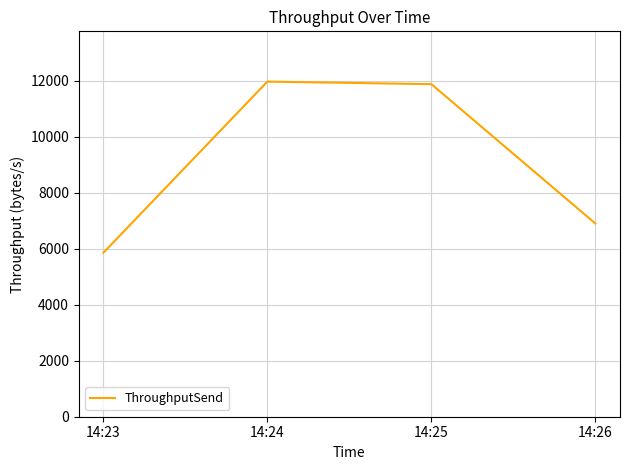

True or false: there are more than 2 points higher than both neighbors.

False